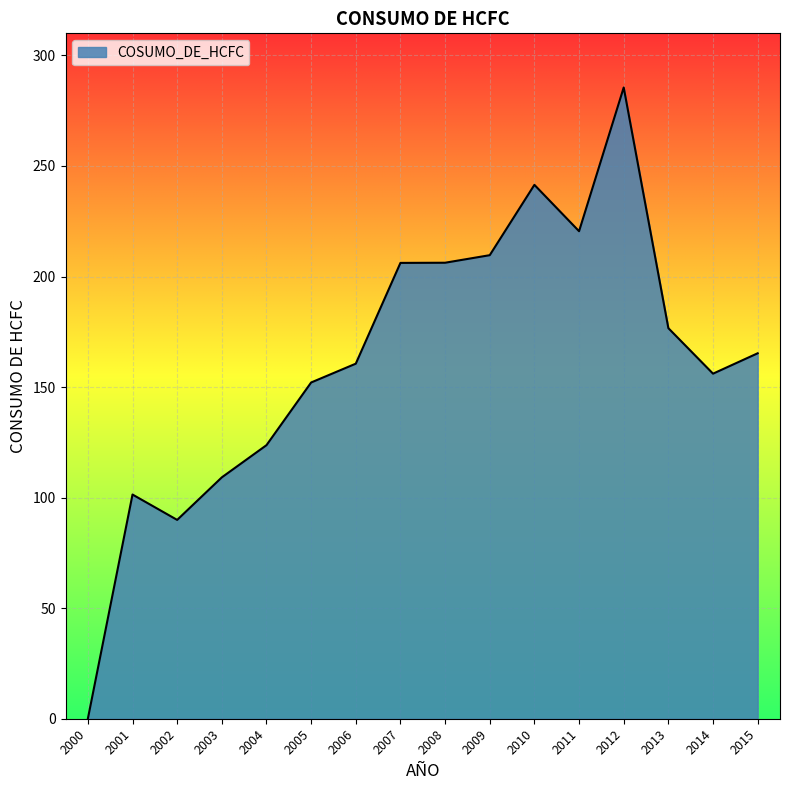

What is the sum of the values at 2002 and 2004?

213.7